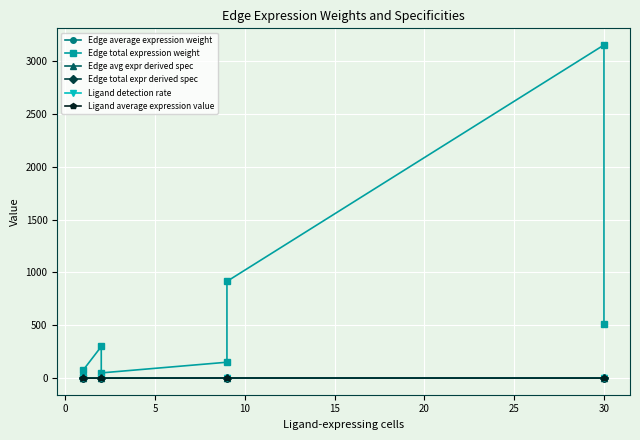

What value does the Ligand average expression value series have at 30?

0.2